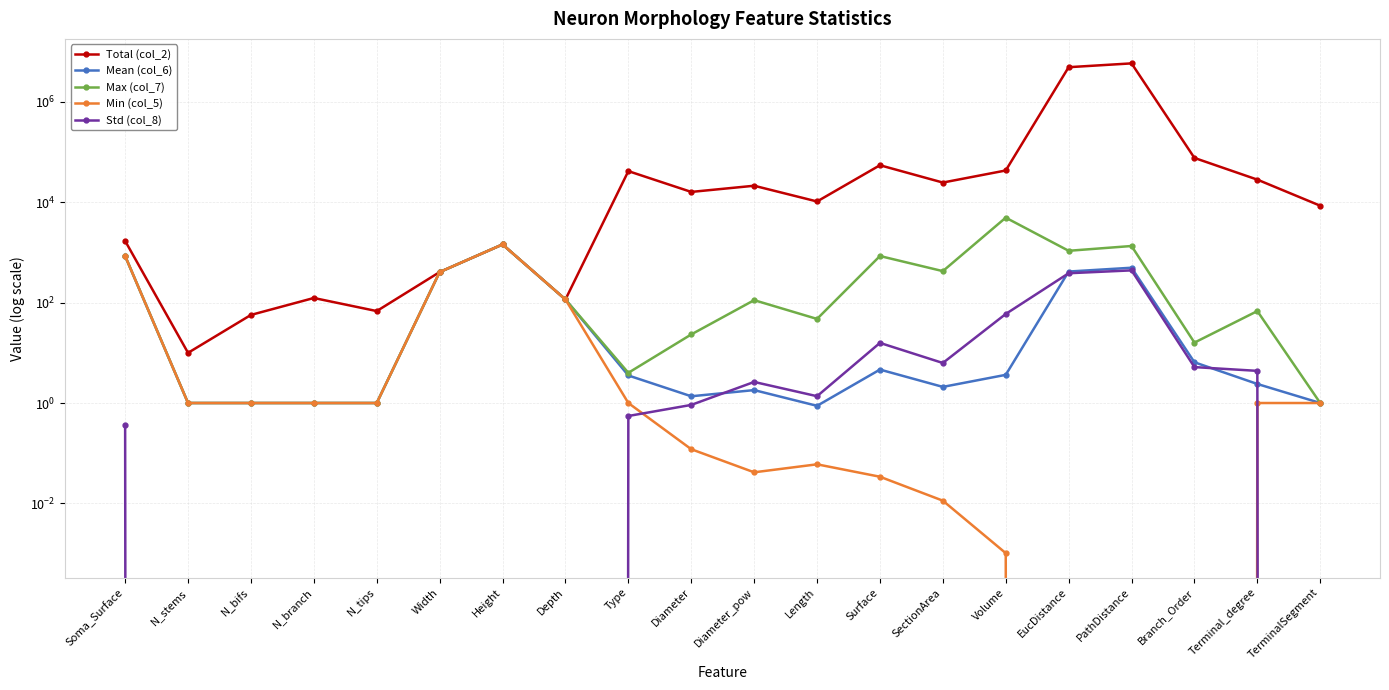

How many distinct data groups are displayed?

5